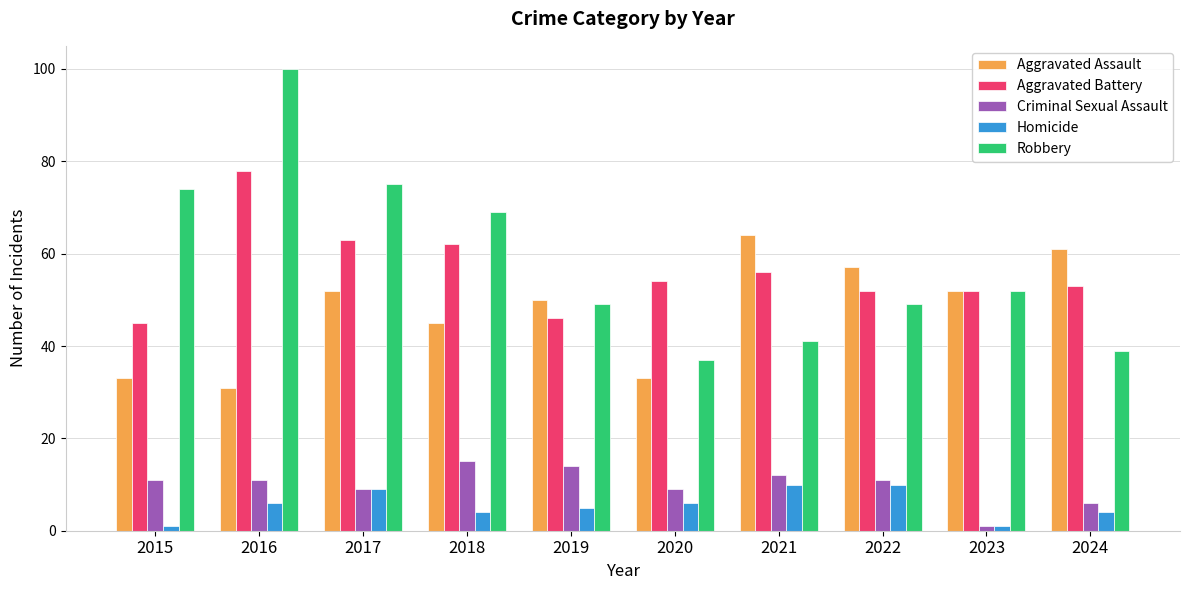

The value of Criminal Sexual Assault at 2021 is 19. True or false?

False